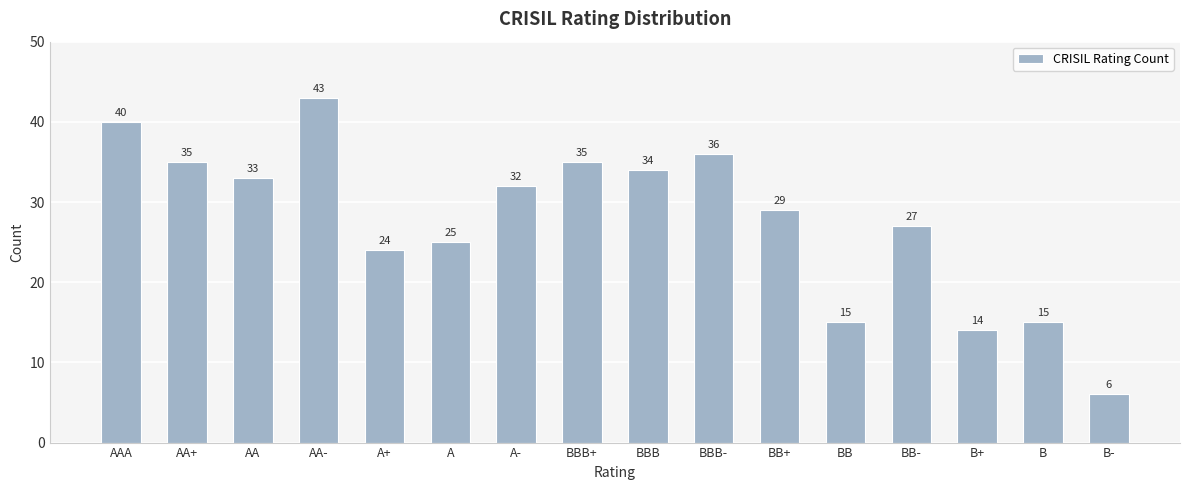

Where does the data first go above 32?

AAA